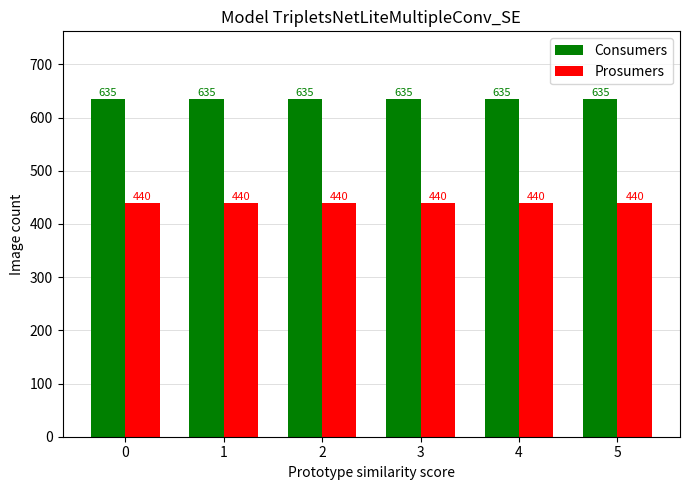

How many series are shown in this chart?

2